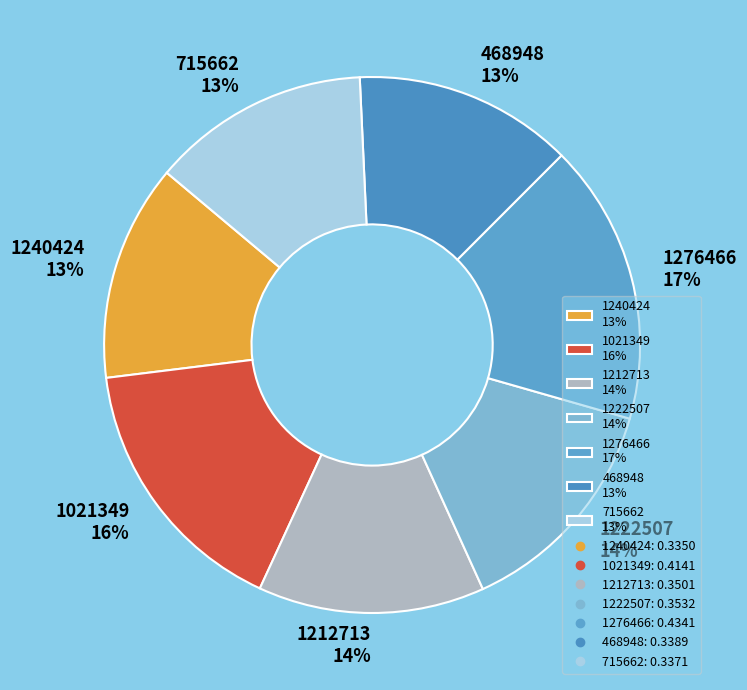

Do 1240424 13% and 715662 13% together represent more than half of the pie?

No